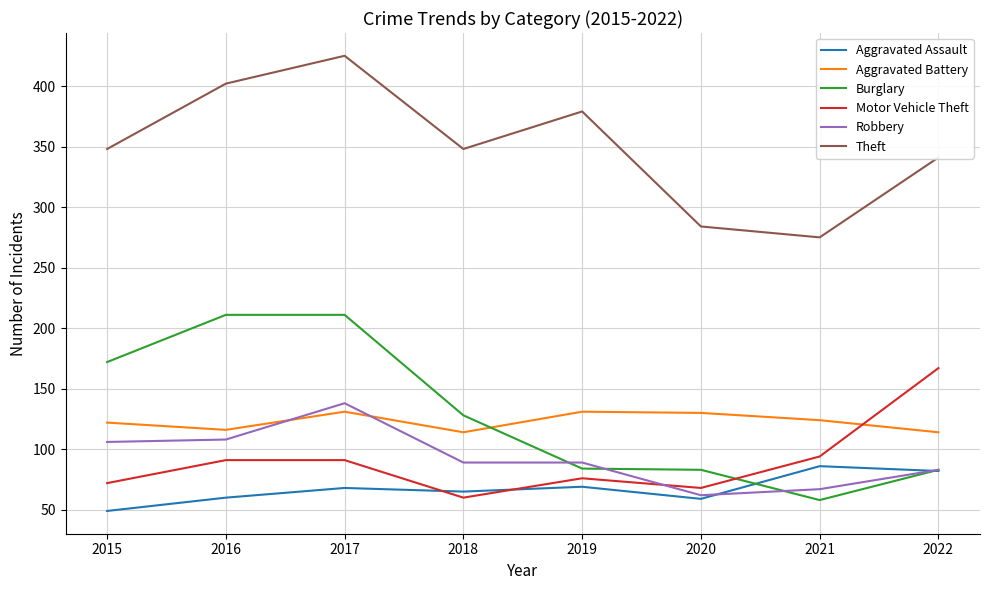

What is the greatest value displayed?

425